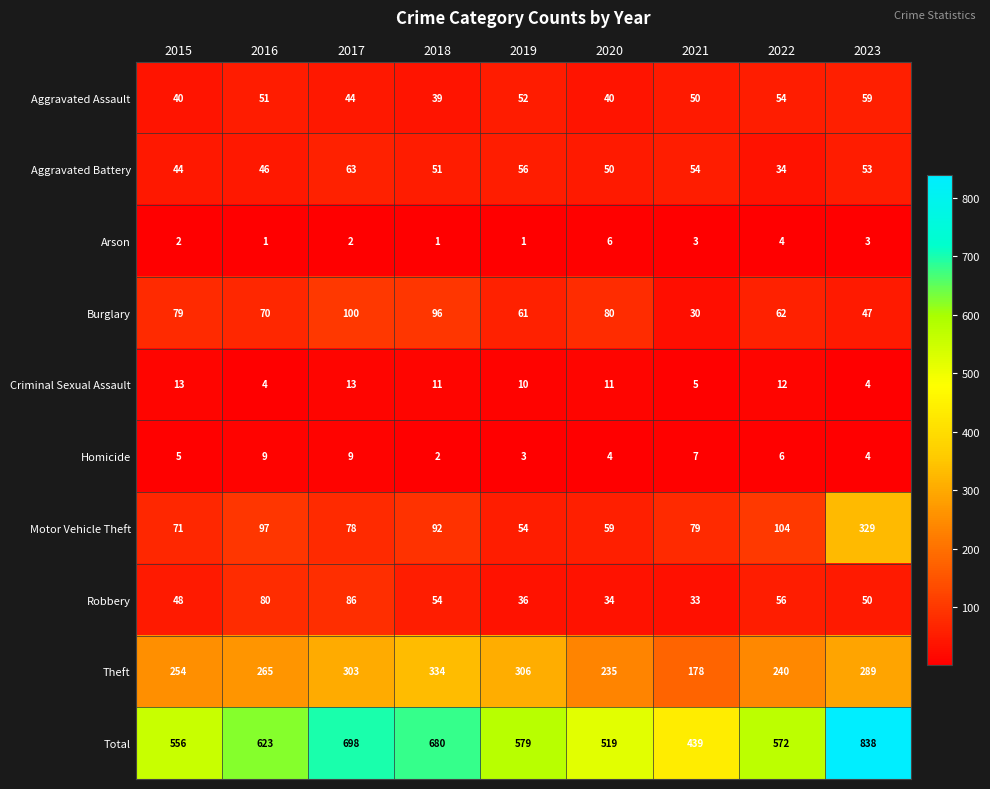

How many series are shown in this chart?

10